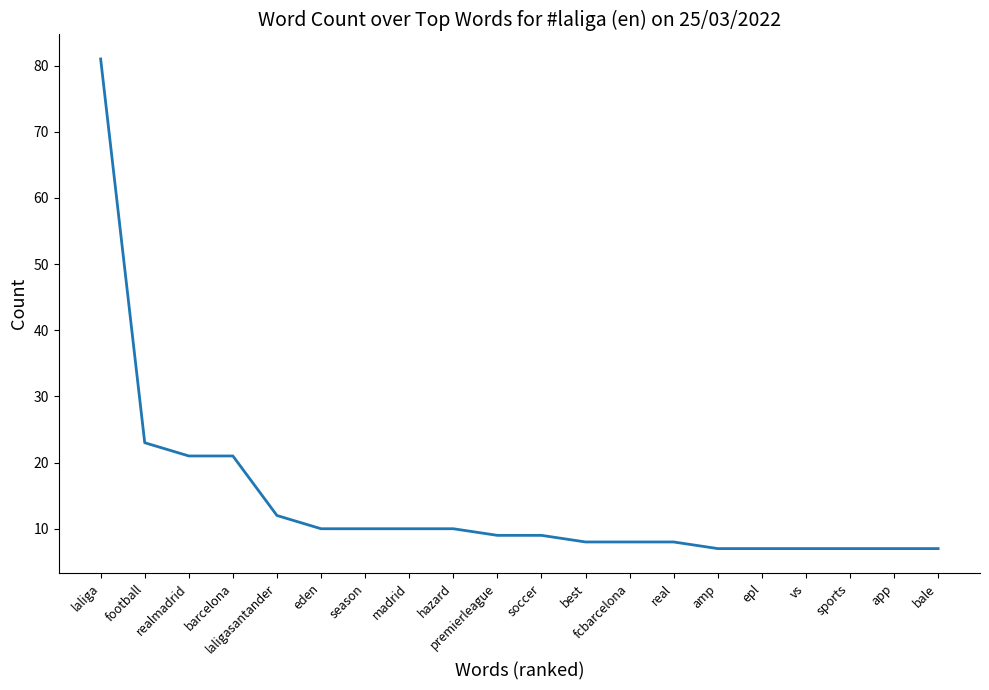

True or false: the data shows 15 at soccer.

False